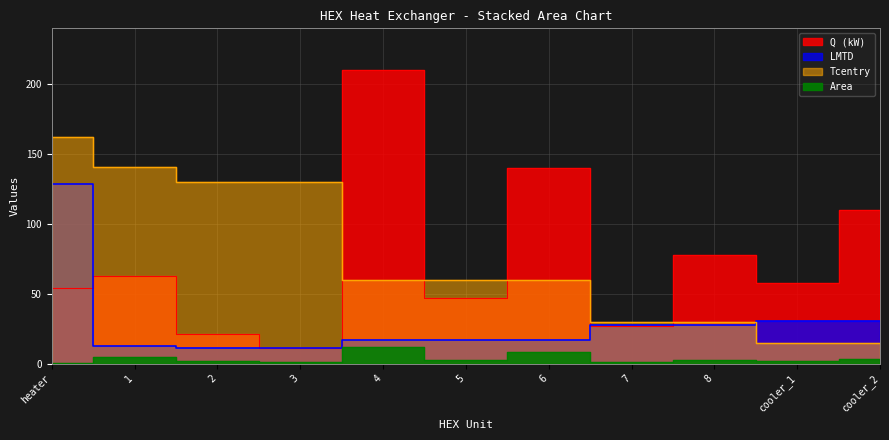

Is it true that Area equals 3.6 at 5?

False